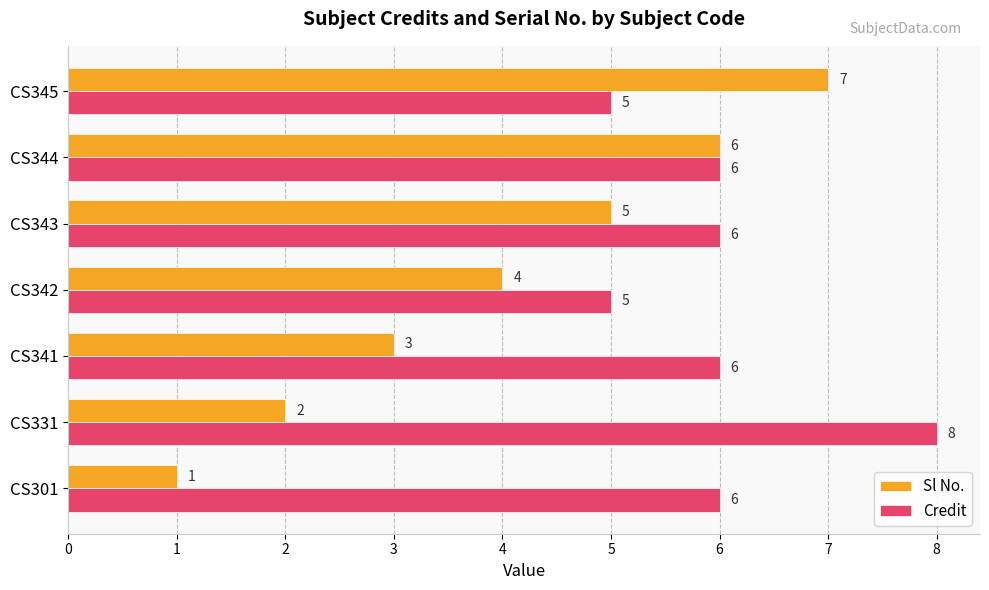

What are all the series names shown in the legend?

Sl No., Credit